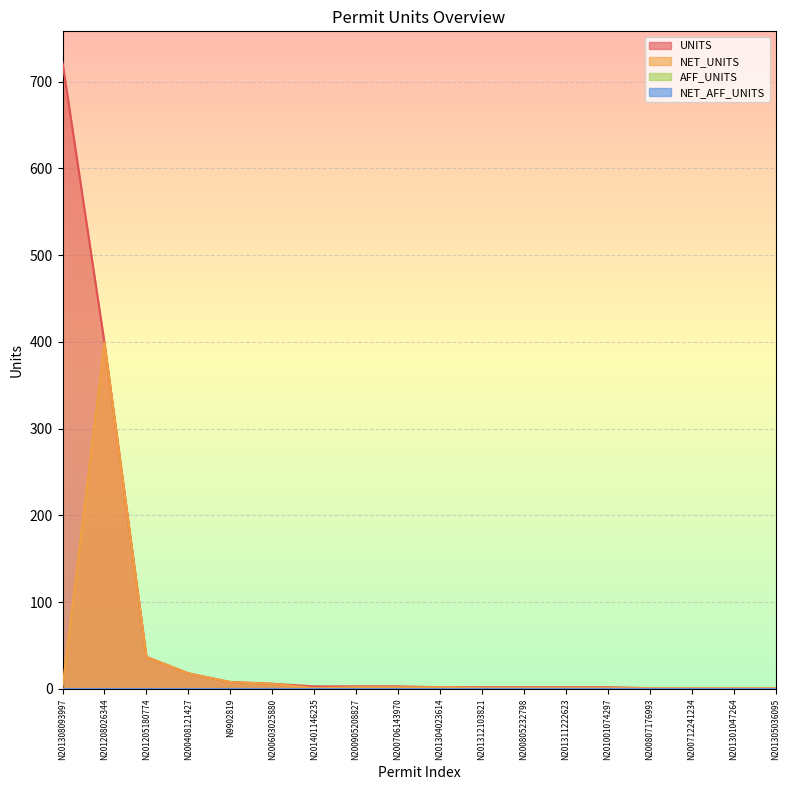

What is the label of the 12th point from the right?

N201401146235